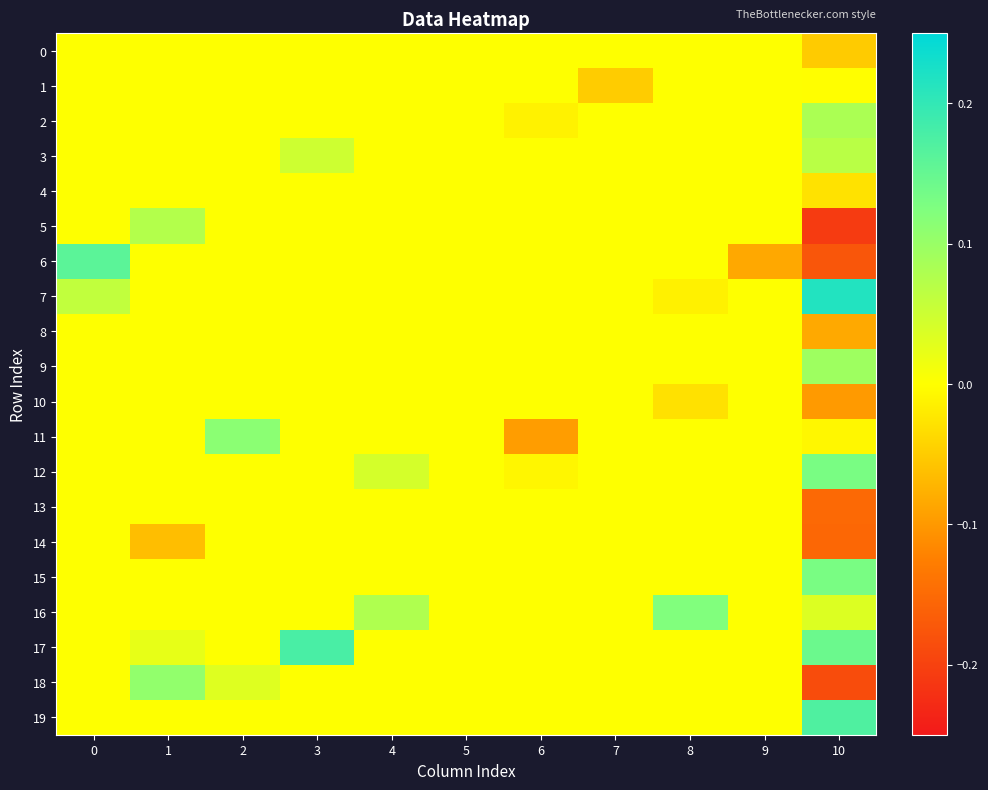

At how many categories does at least one series exceed 0?

7